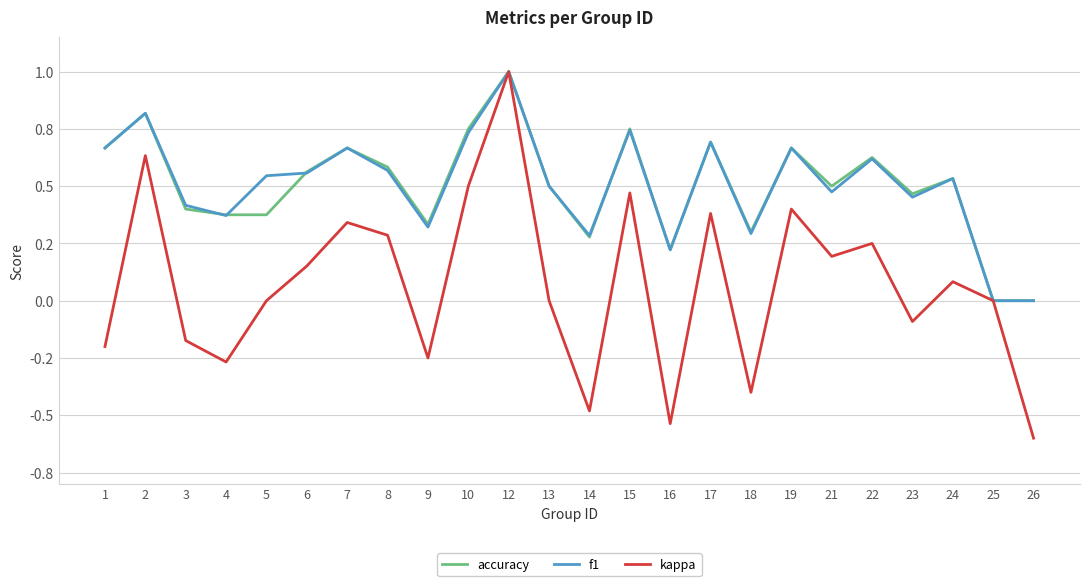

True or false: accuracy and kappa intersect in this chart.

False